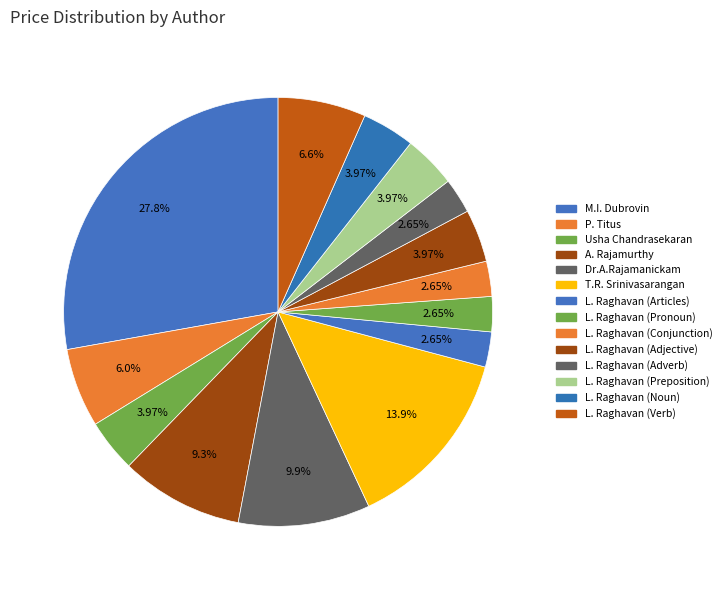

Is it true that L. Raghavan (Noun) is 1% of the pie?

False